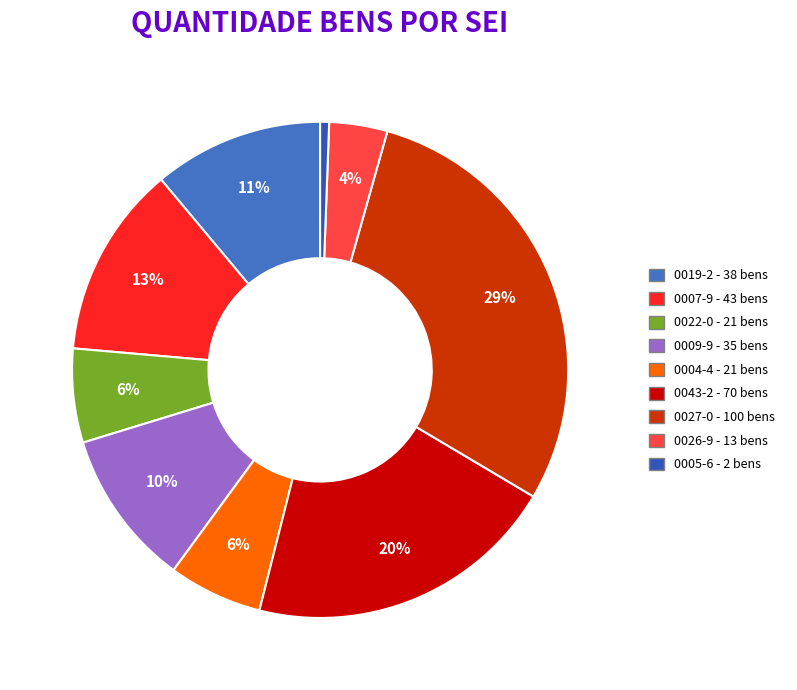

How many slices are in this pie chart?

9